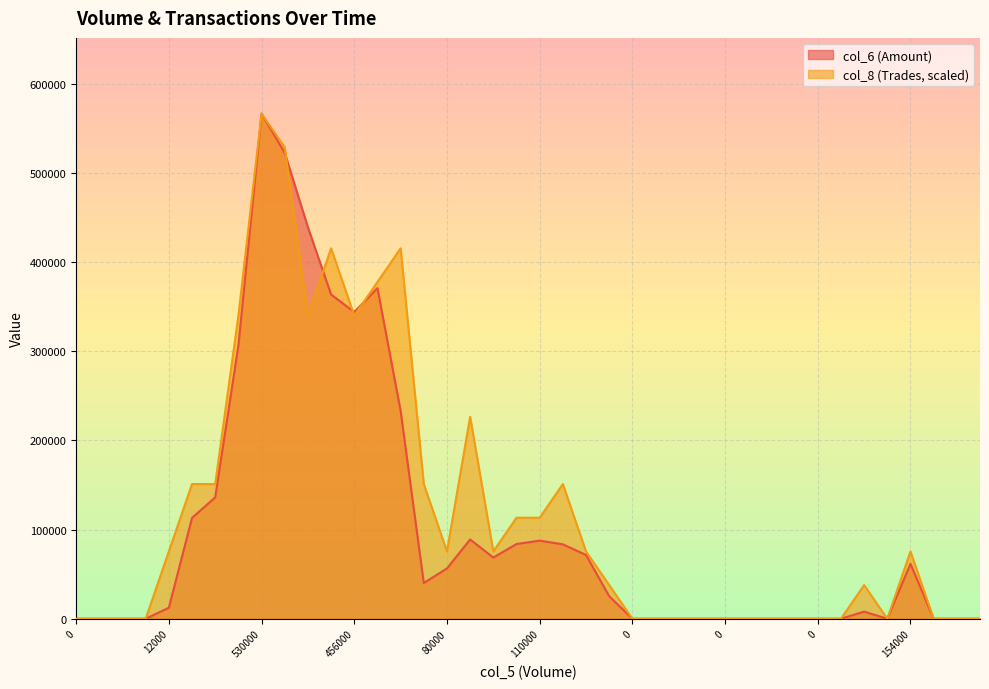

How many data points in col_8 are less than 75512?

20